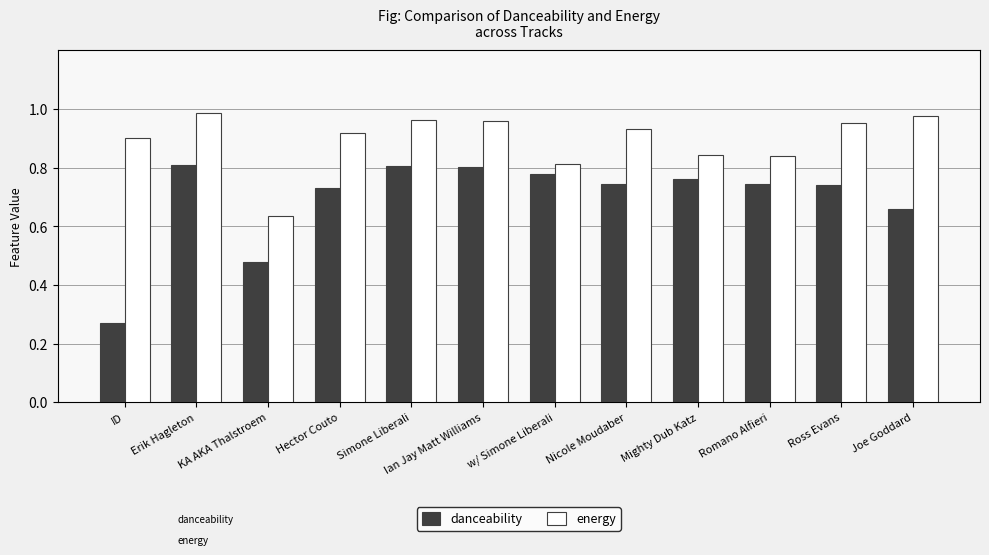

Which series has the largest total across all categories?

energy